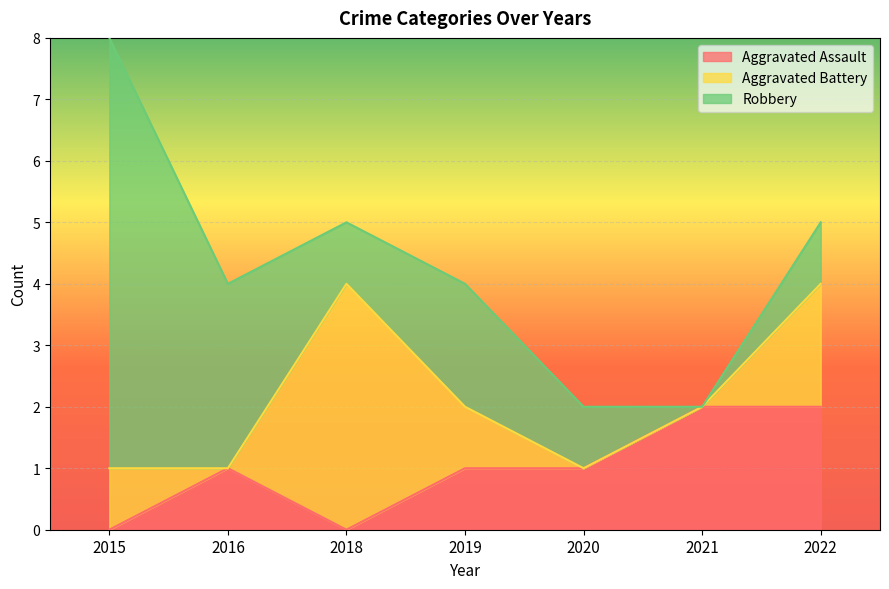

Does the chart display data point markers on the line(s)?

No